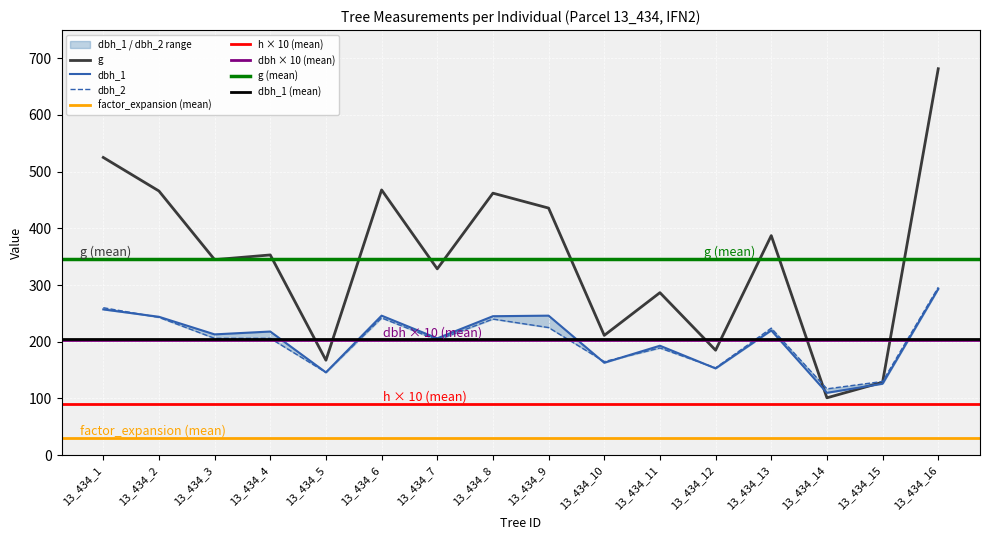

Which has a higher value, 13_434_6 or 13_434_3?

13_434_6